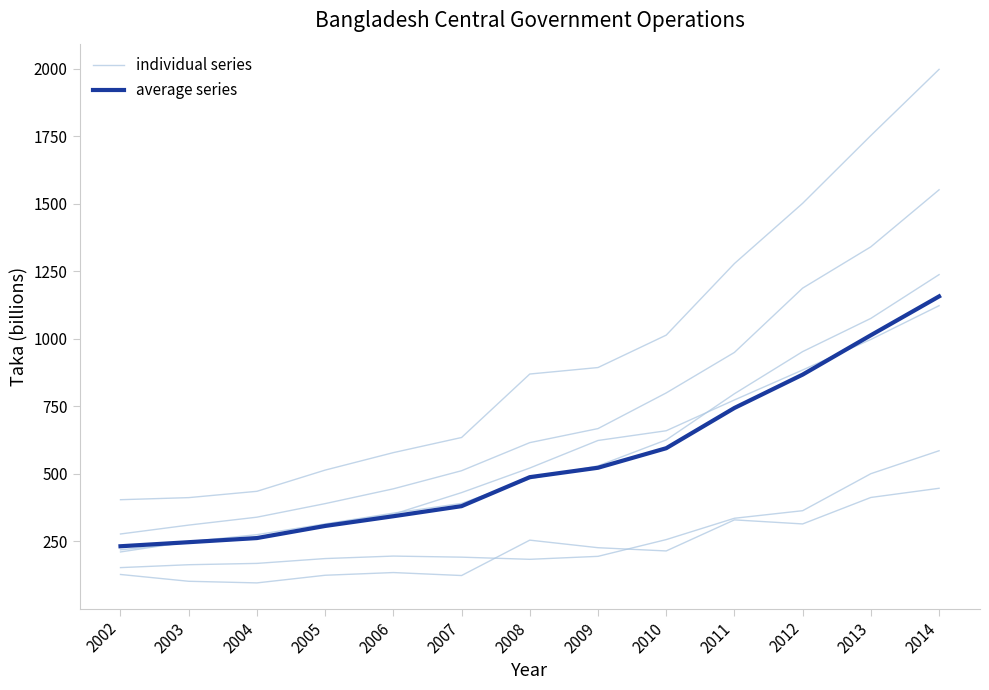

At which label does individual series first exceed 615?

2009